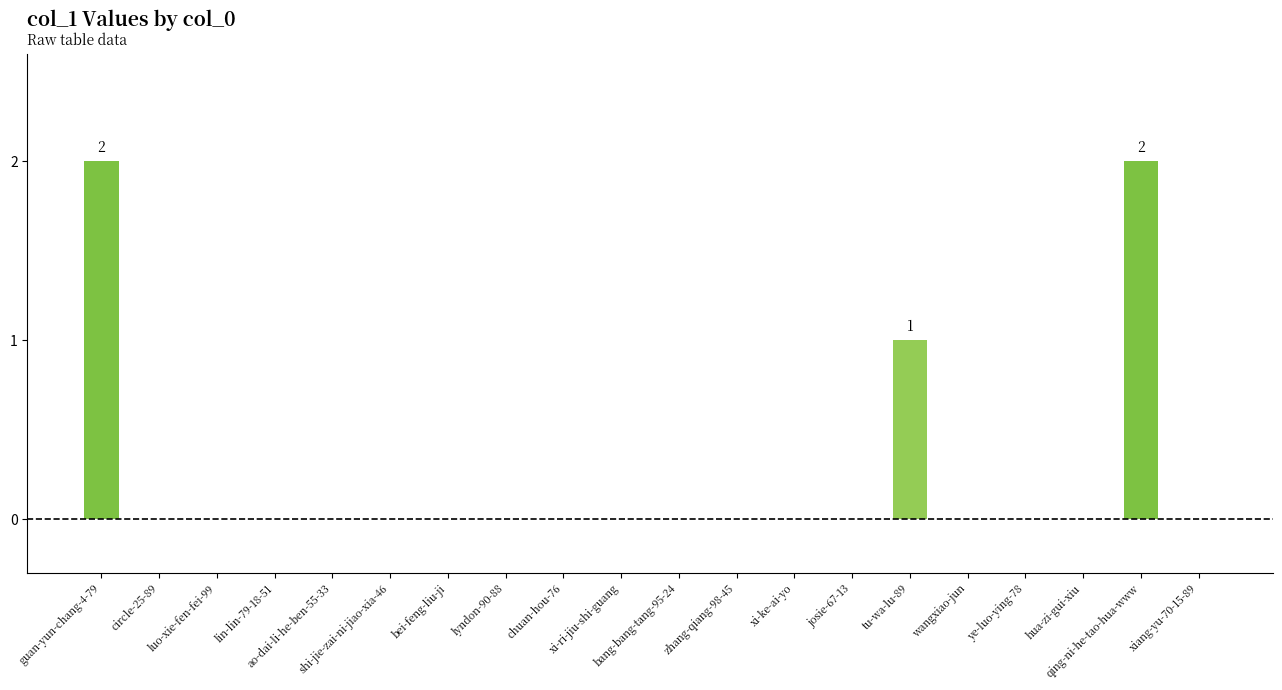

What is the sum of all values?

5